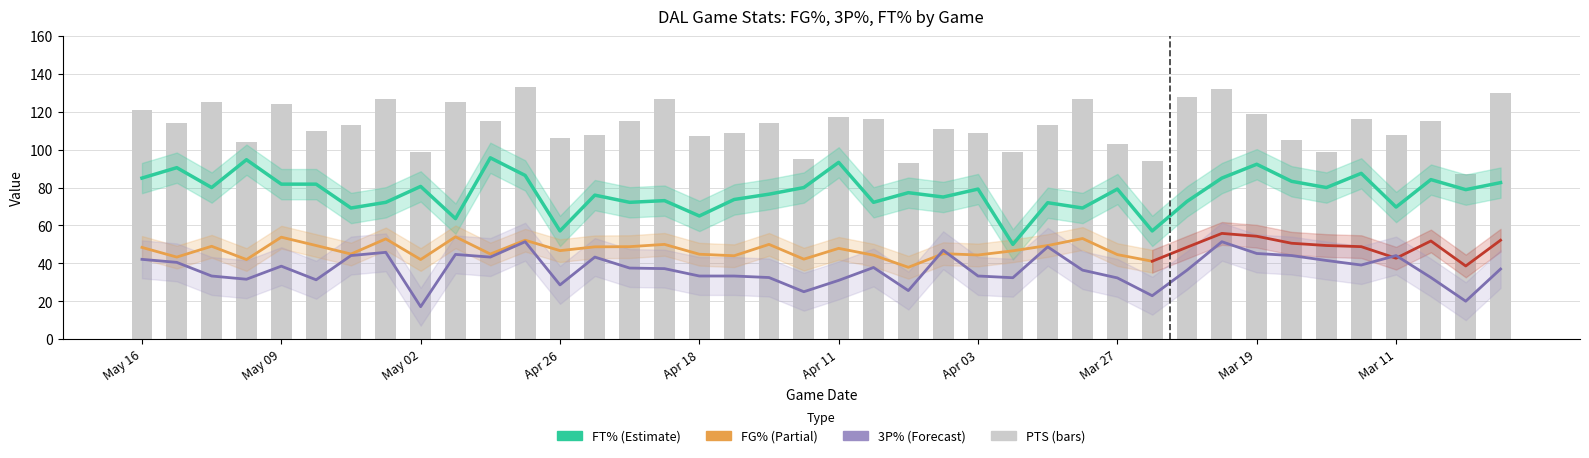

What is the sum of the FT% values at May 09 and Apr 08?

154.0